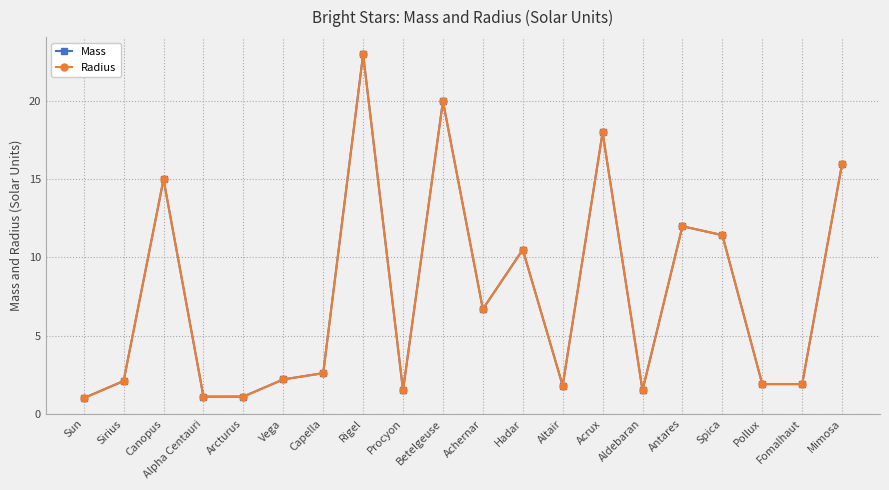

What position from the left is Canopus?

3